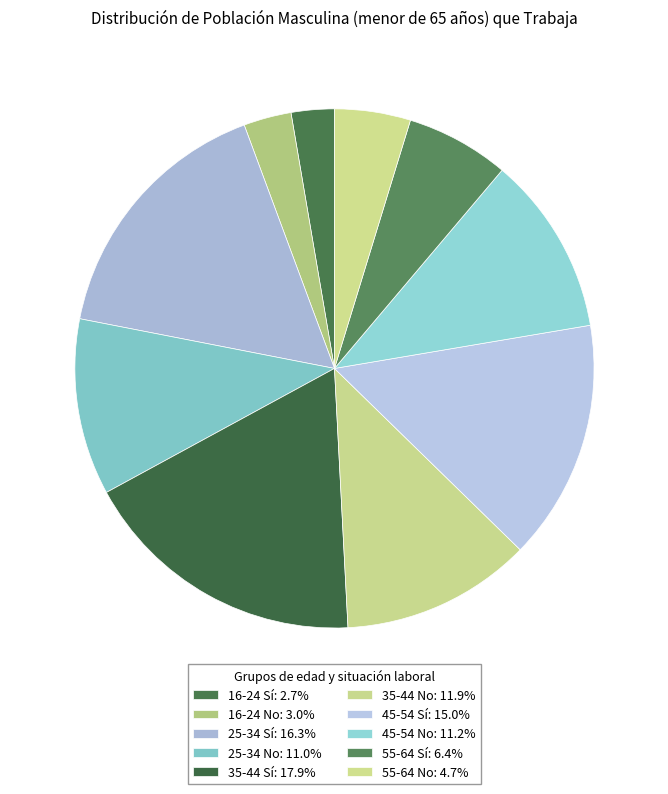

How many slices are in this pie chart?

10